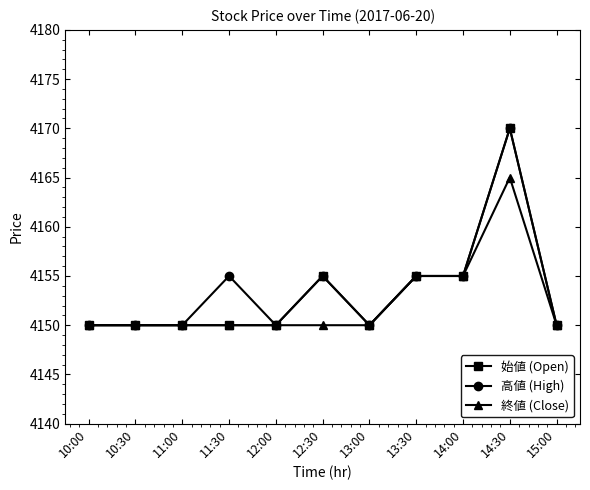

What position from the left is 11:30?

4